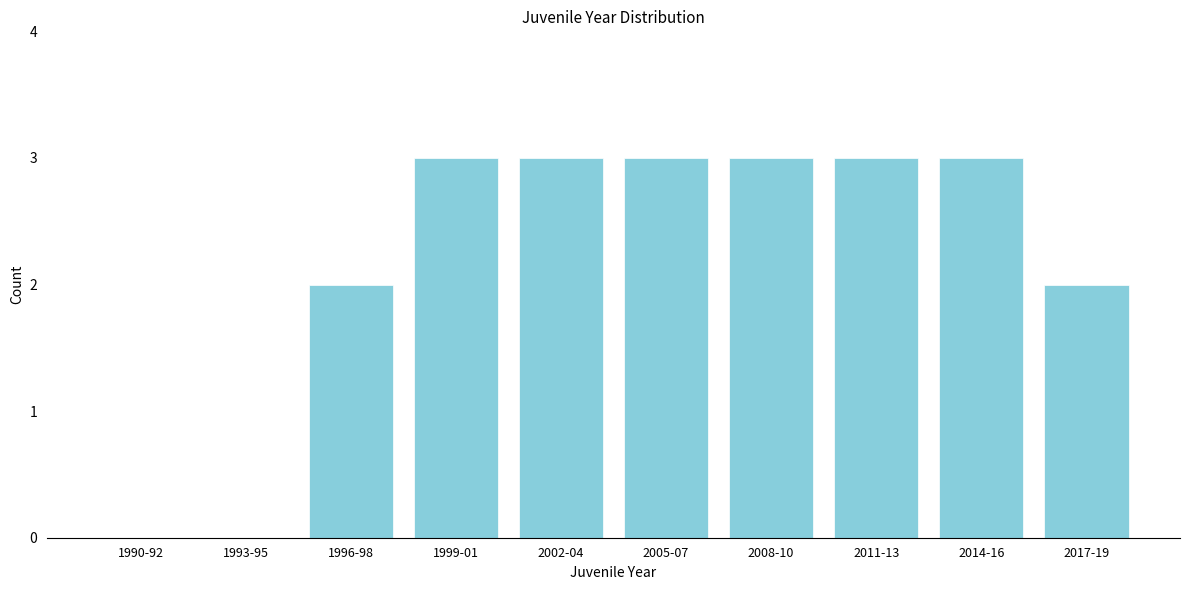

Reading left to right, list all the values displayed in this chart.

1990-92=0	1993-95=0	1996-98=2	1999-01=3	2002-04=3	2005-07=3	2008-10=3	2011-13=3	2014-16=3	2017-19=2